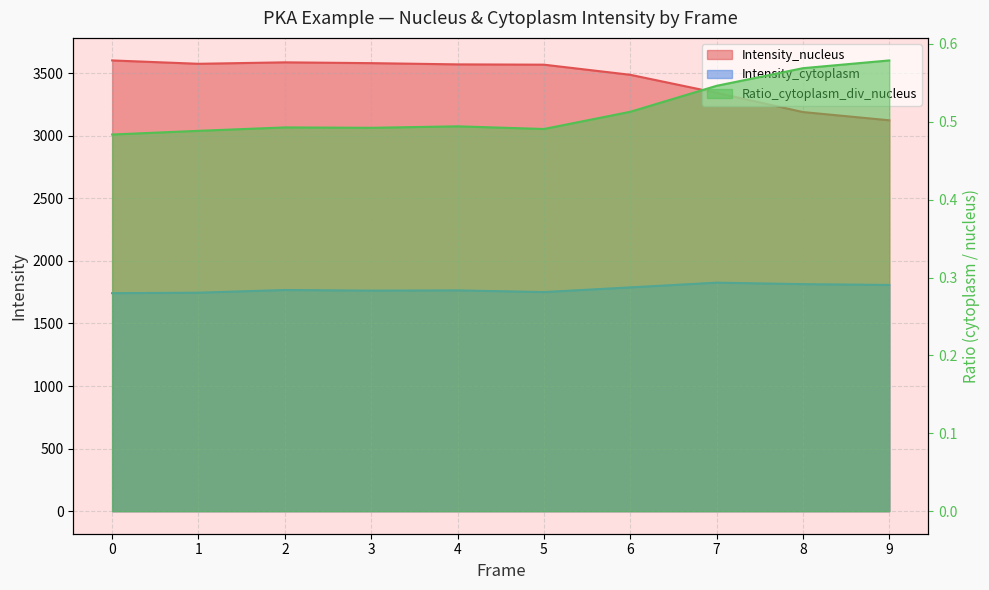

True or false: Ratio_cytoplasm_div_nucleus and Intensity_nucleus intersect in this chart.

False